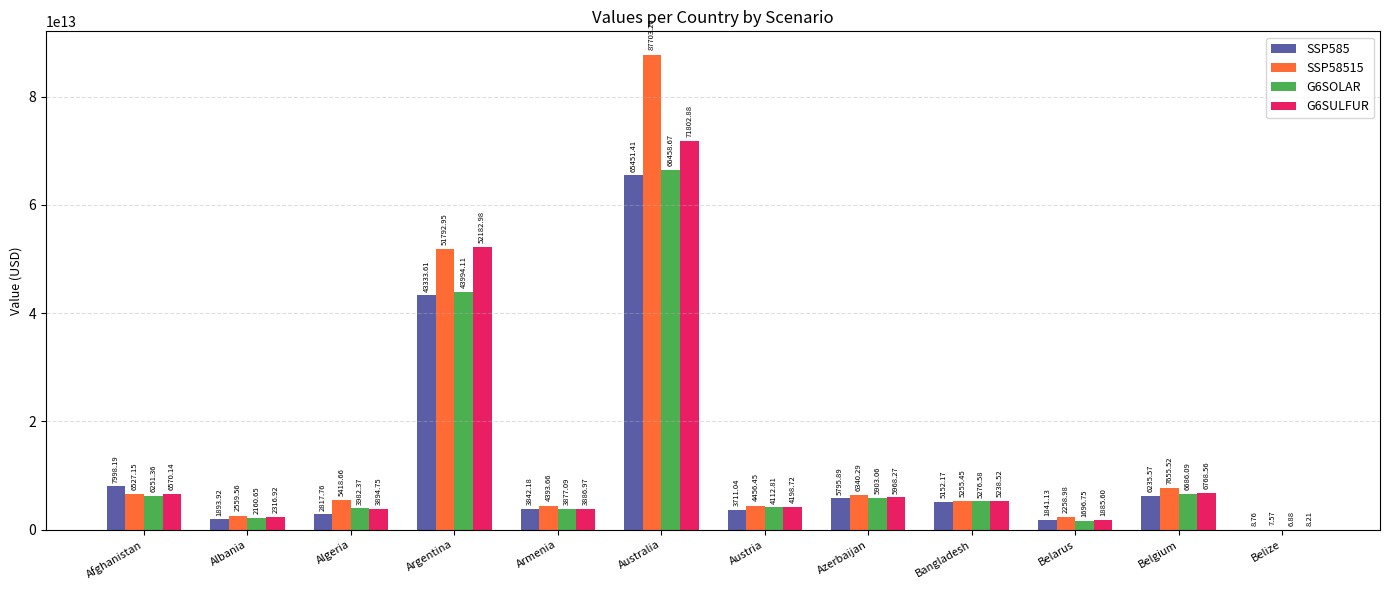

At which category does the chart reach its peak across all series?

Australia